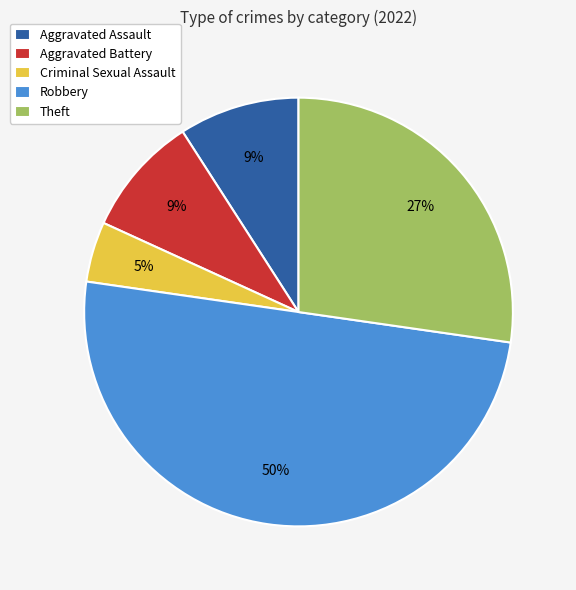

To the nearest percent, what portion does Robbery represent?

50%